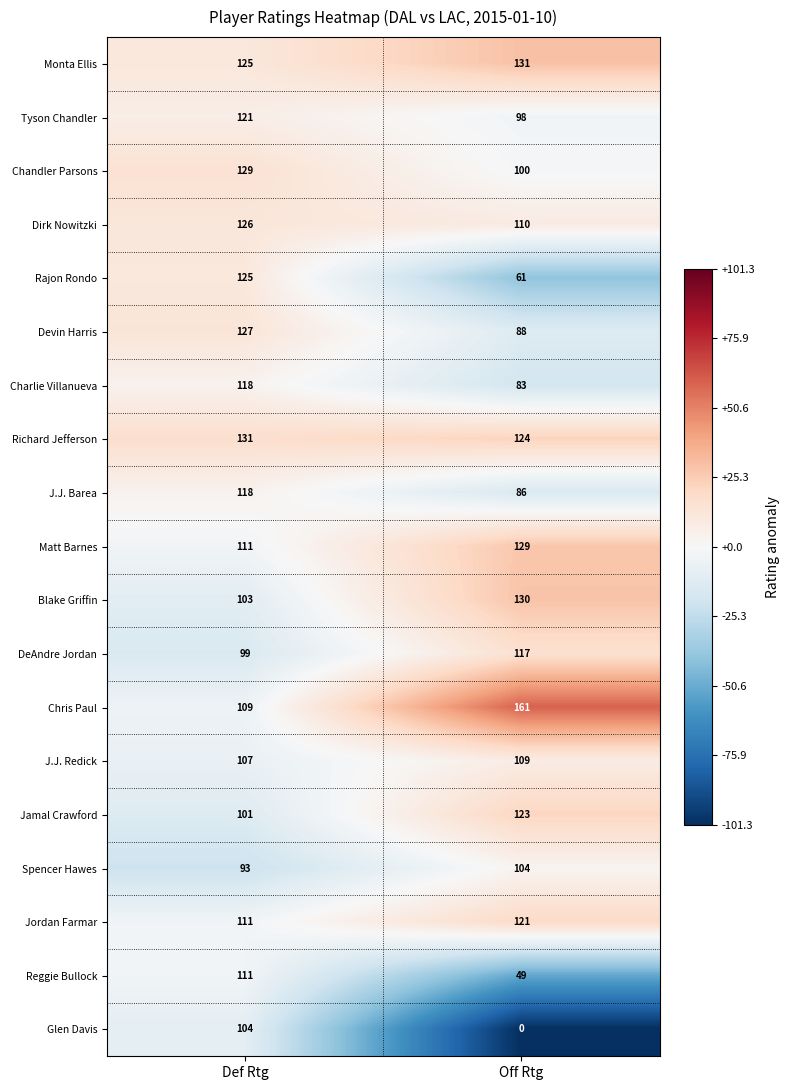

What is the maximum value shown in the chart?

161